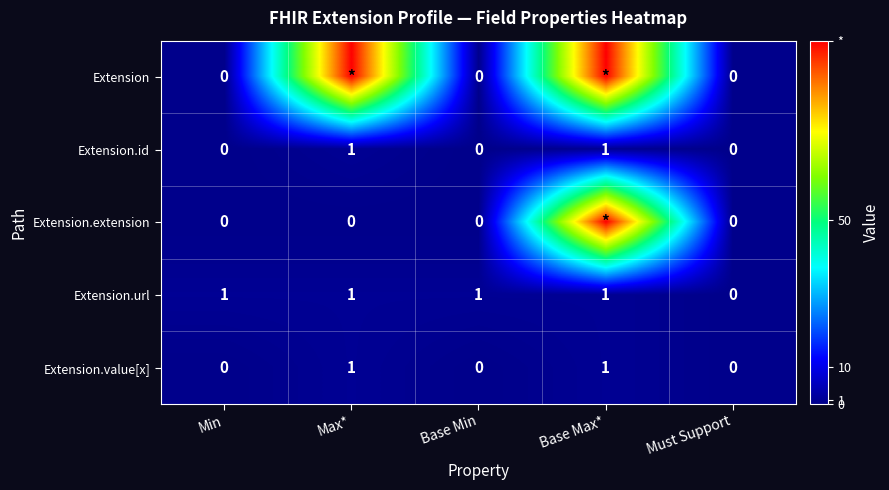

True or false: Extension.url has a value of 0 at Must Support.

True